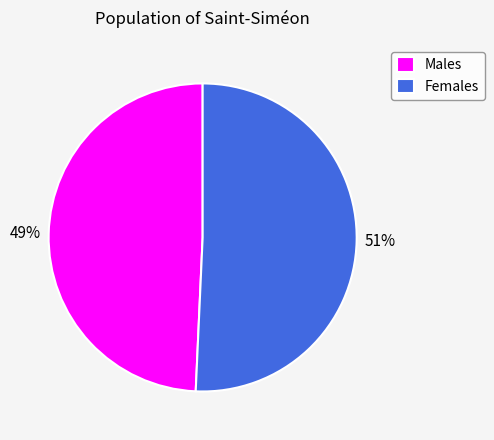

Approximately how many times larger is the value at Males compared to Females?

1.0